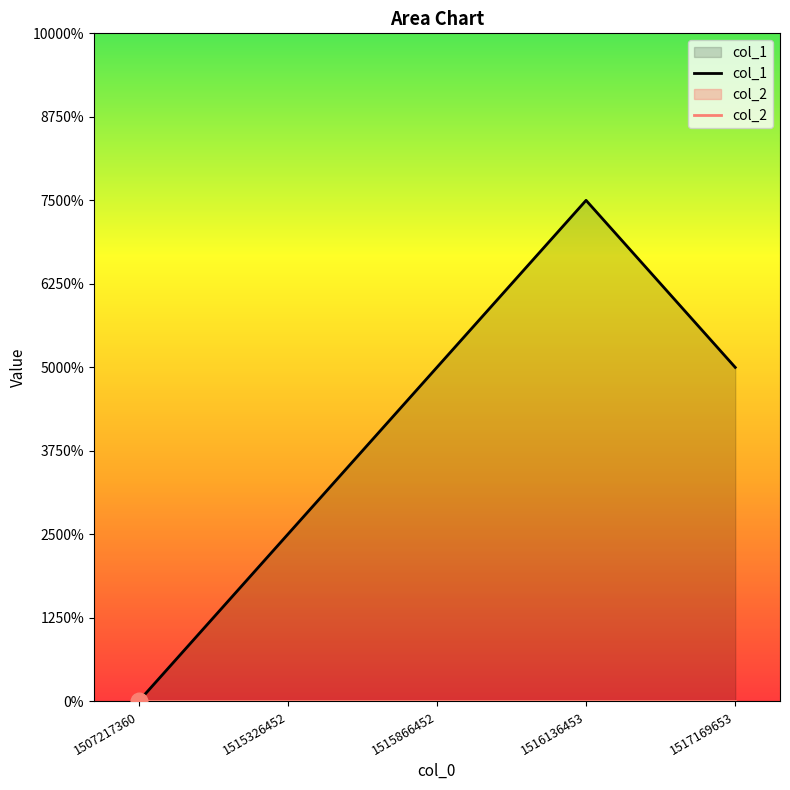

List the labels in order of col_2 value, smallest first.

1507217360, 1515326452, 1515866452, 1516136453, 1517169653